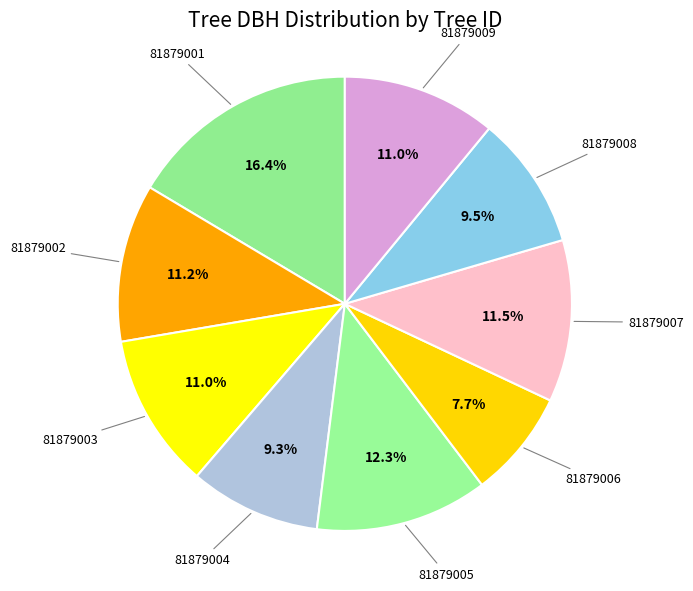

Which slice is the smallest?

81879006